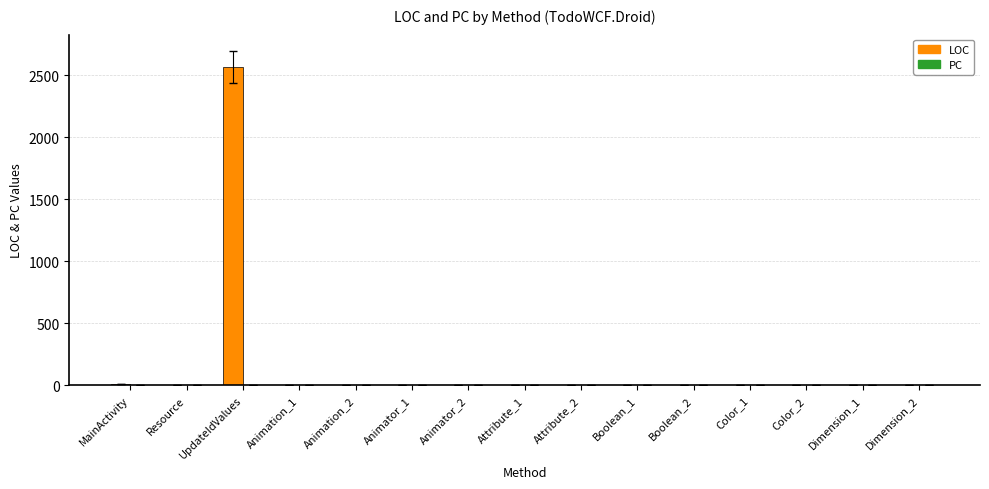

At which category is the sum across all series the highest?

UpdateIdValues